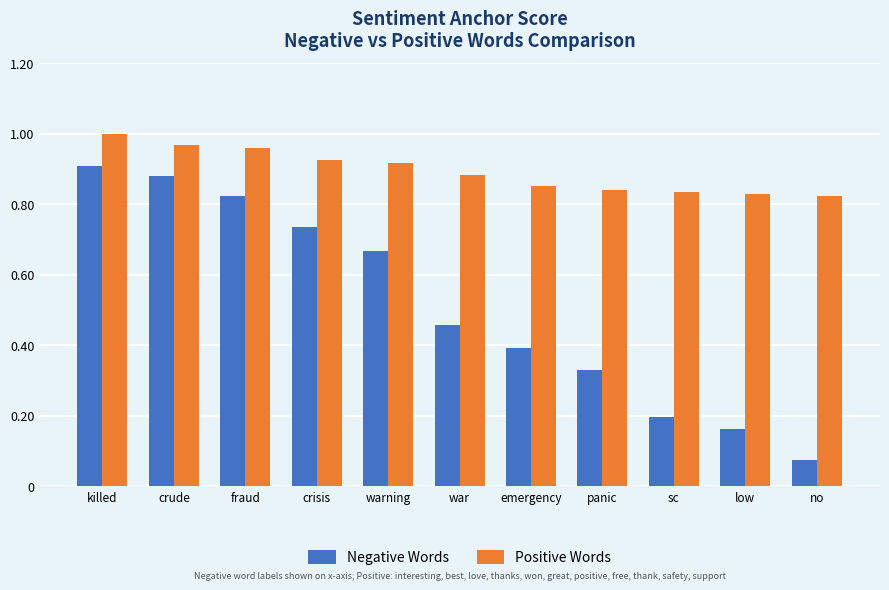

Count the number of data series in this chart.

2